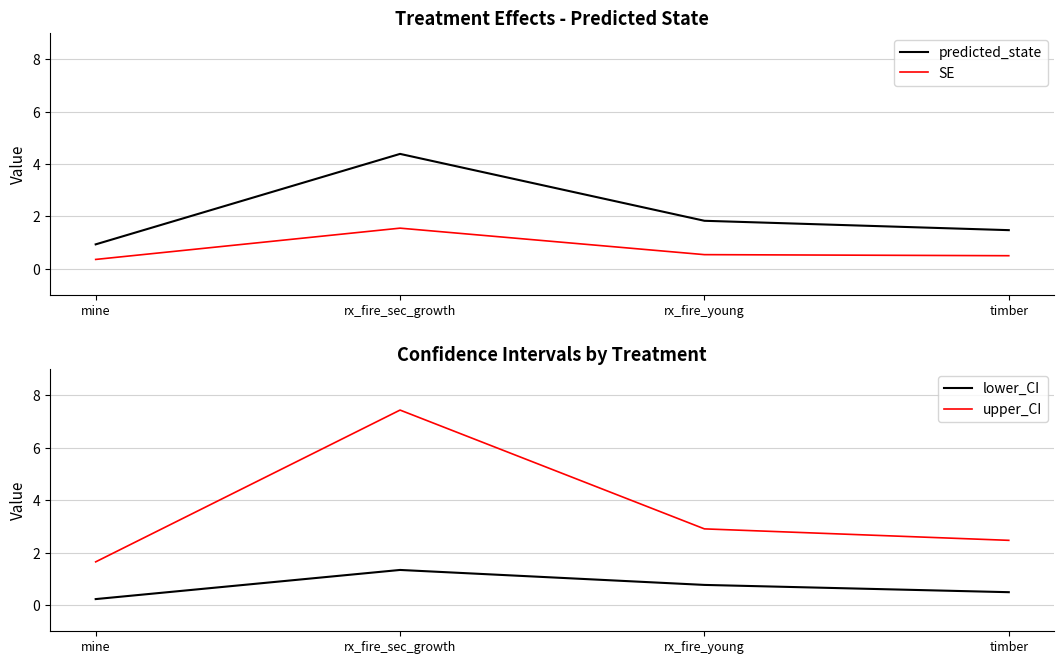

Reading left to right, transcribe all the data shown in this chart.

predicted_state: mine=0.9	rx_fire_sec_growth=4.4	rx_fire_young=1.8	timber=1.5
SE: mine=0.4	rx_fire_sec_growth=1.6	rx_fire_young=0.5	timber=0.5
lower_CI: mine=0.2	rx_fire_sec_growth=1.3	rx_fire_young=0.8	timber=0.5
upper_CI: mine=1.6	rx_fire_sec_growth=7.4	rx_fire_young=2.9	timber=2.5